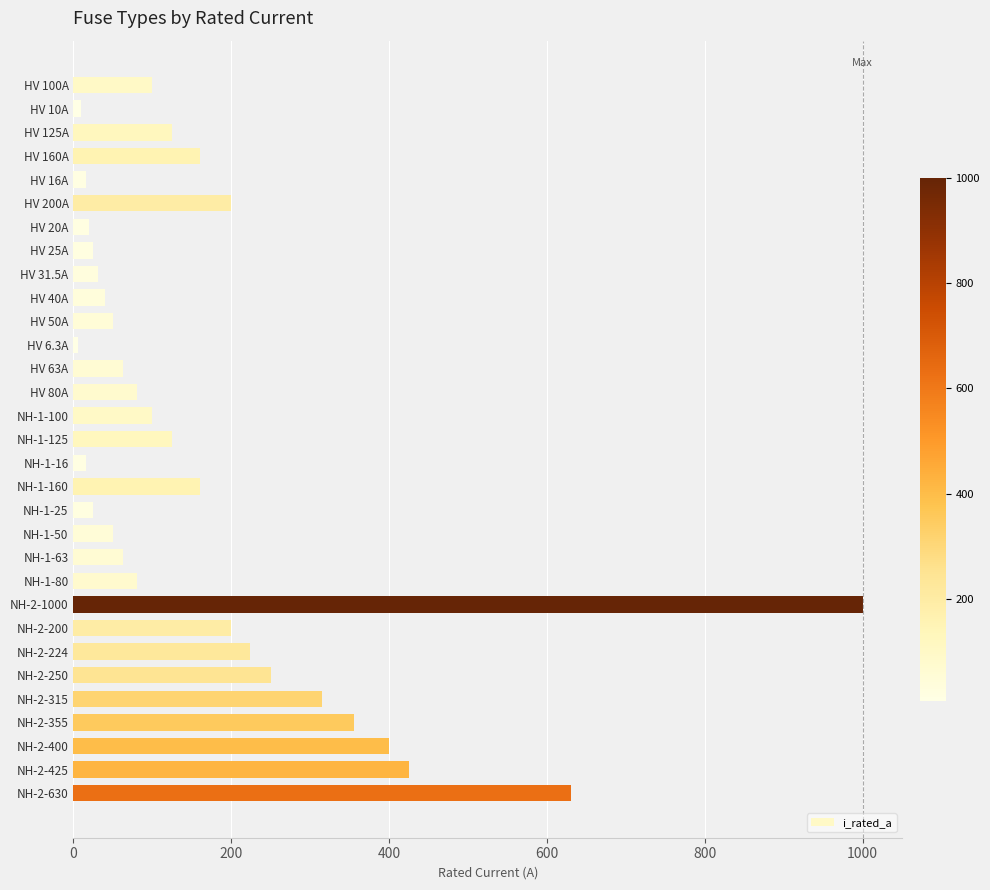

What is the maximum value shown in the chart?

1000.0